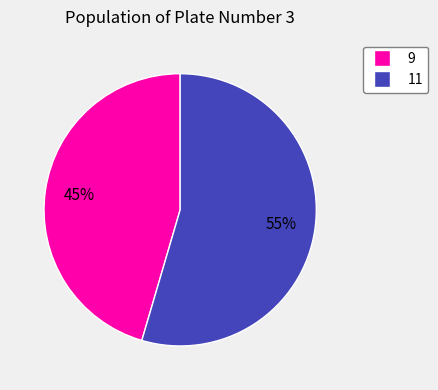

How many slices are in this pie chart?

2